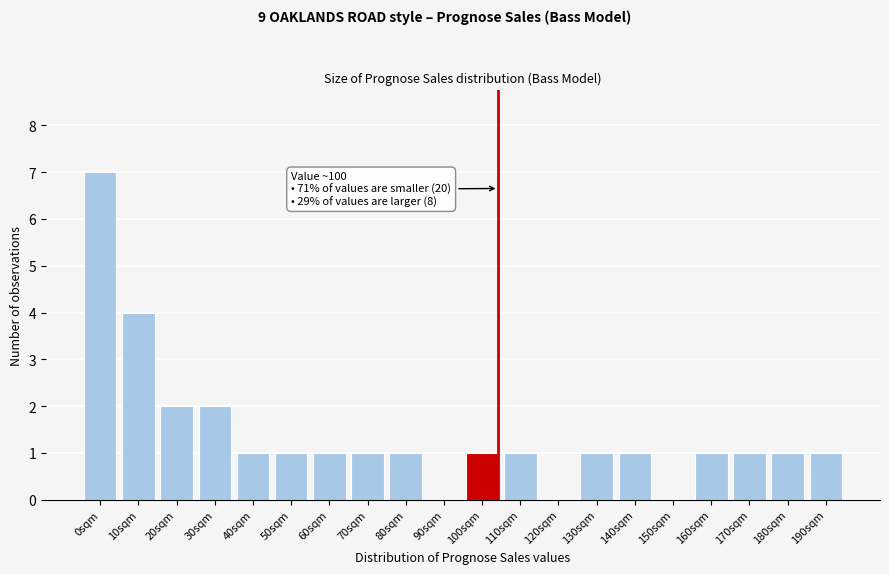

Reading left to right, what are all the values shown in this chart?

0sqm=7	10sqm=4	20sqm=2	30sqm=2	40sqm=1	50sqm=1	60sqm=1	70sqm=1	80sqm=1	90sqm=0	100sqm=1	110sqm=1	120sqm=0	130sqm=1	140sqm=1	150sqm=0	160sqm=1	170sqm=1	180sqm=1	190sqm=1